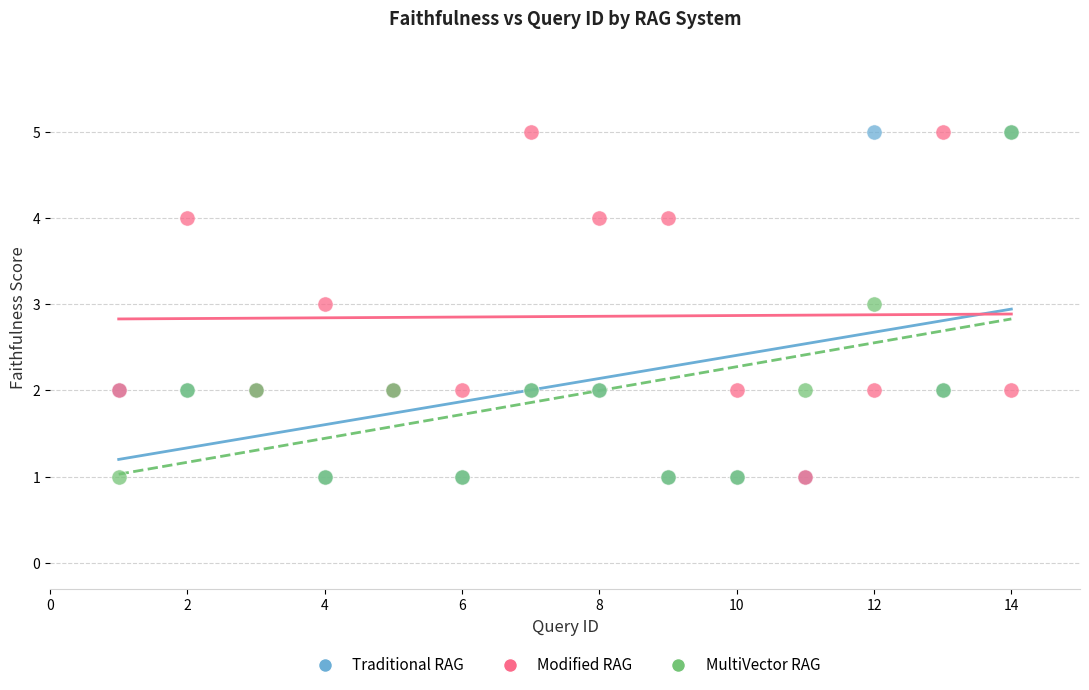

What are all the series names shown in the legend?

Traditional RAG, Modified RAG, MultiVector RAG